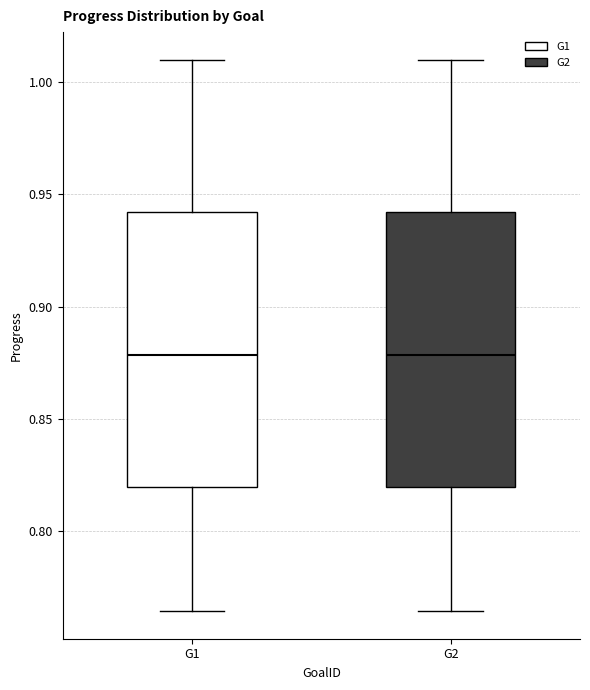

Where is the upper edge of the box for G1 on the y-axis? The values are not printed on the chart, so give them approximately, as read against the axis.

0.940